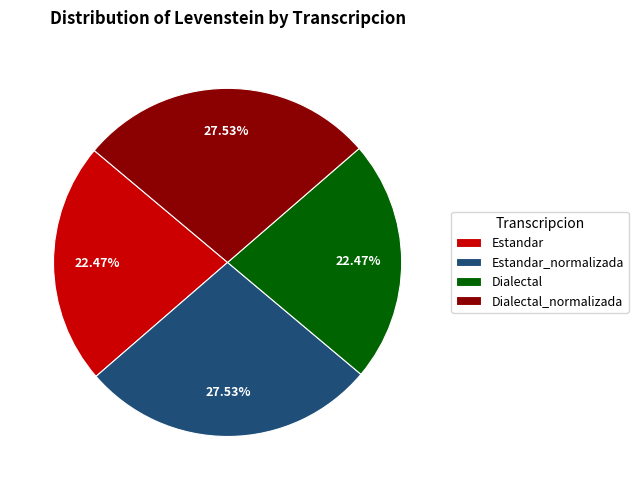

Which has a higher value, Dialectal_normalizada or Estandar?

Dialectal_normalizada